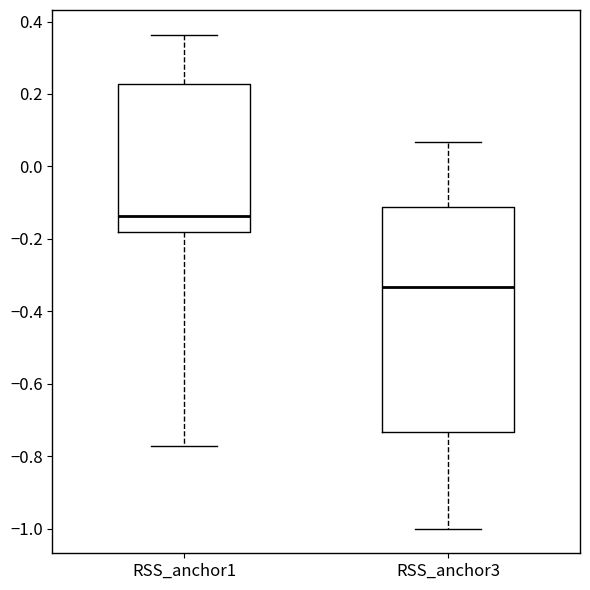

Reading left to right, read every box against the y-axis: the position of its median line, the range the box covers, and the ends of its whiskers. The values are not printed on the chart, so give them approximately, as read against the axis.

RSS_anchor1: median -0.14, box -0.18 to 0.22, whiskers -0.78 to 0.36
RSS_anchor3: median -0.34, box -0.74 to -0.12, whiskers -1.00 to 0.06